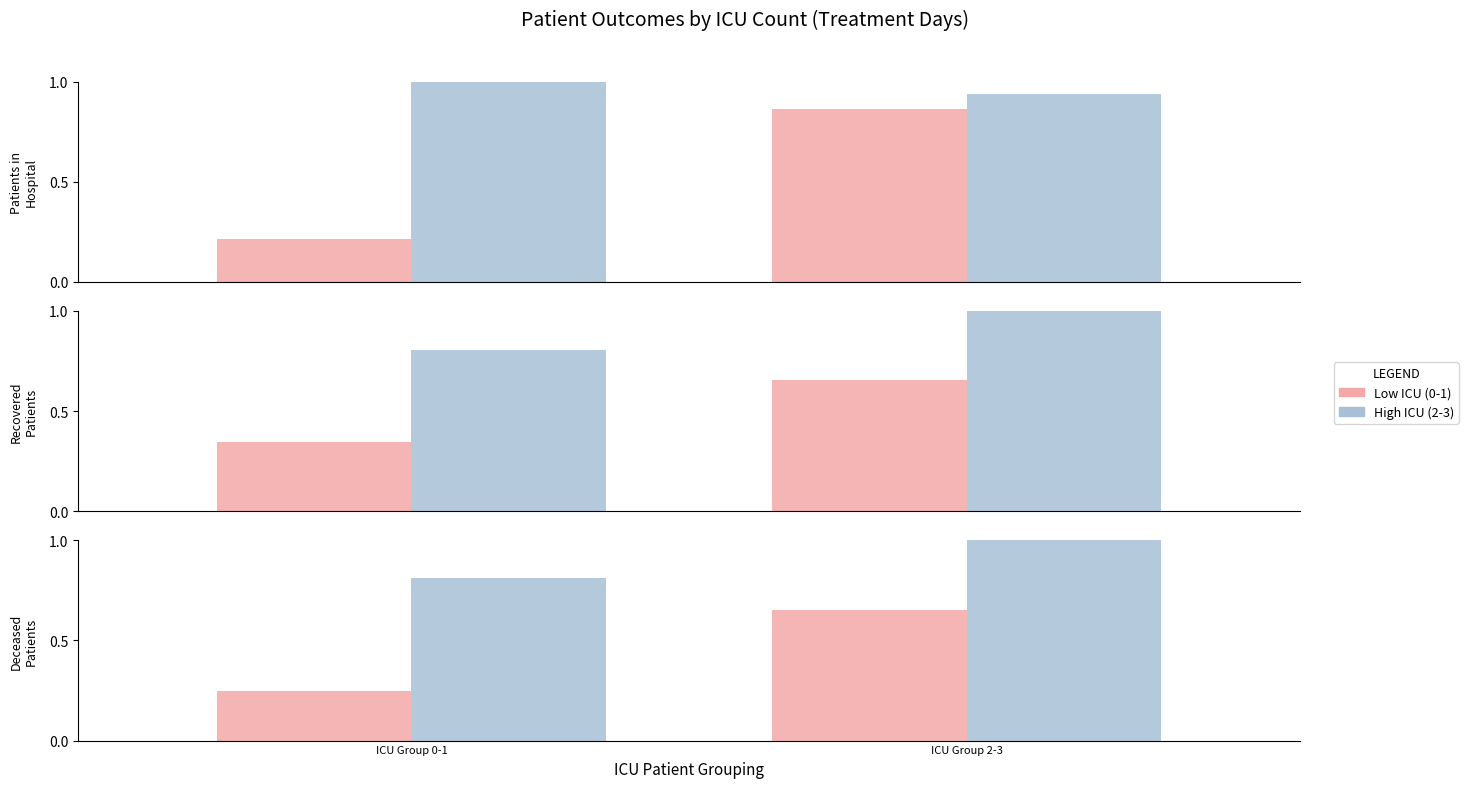

Is it true that High ICU (2-3) equals 0.8 at ICU Group 0-1?

True